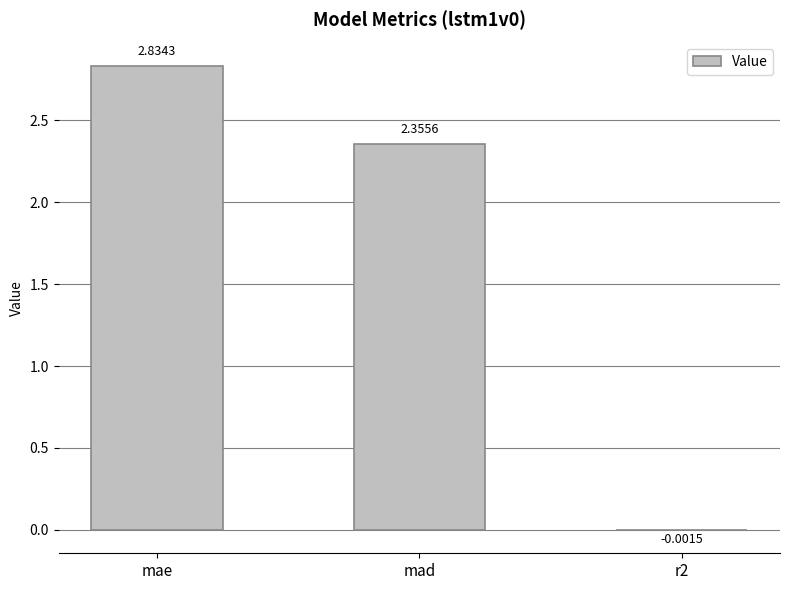

What is the change in value from mad to r2?

-2.4